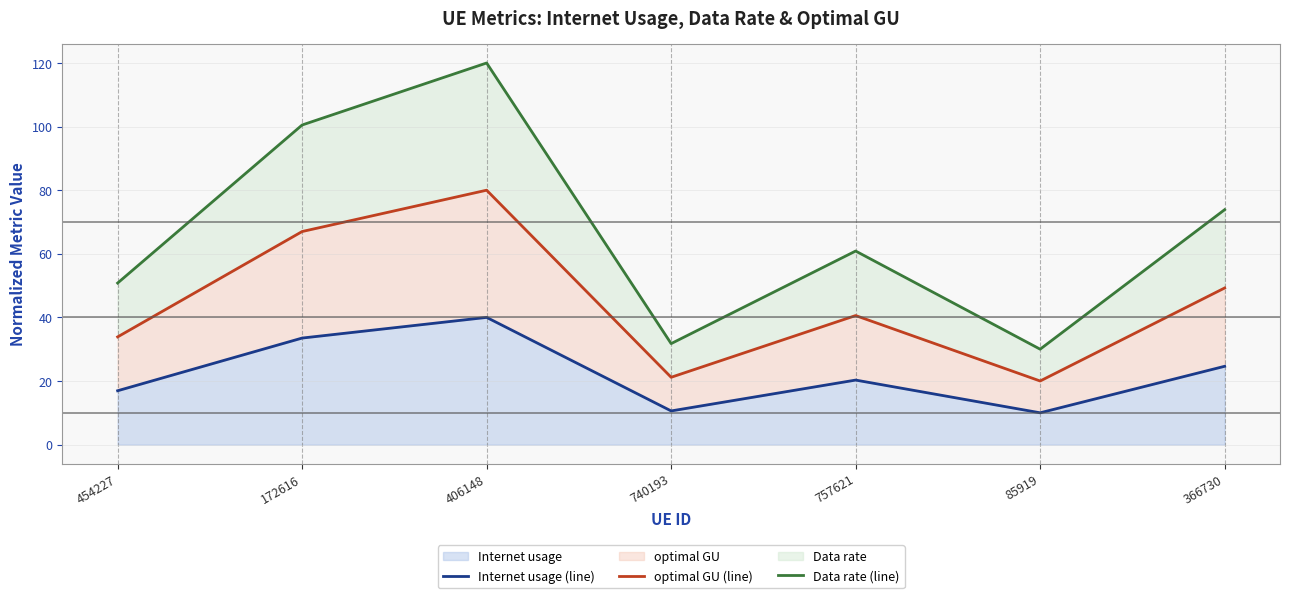

At which category does Internet usage (line) reach its first local valley?

740193